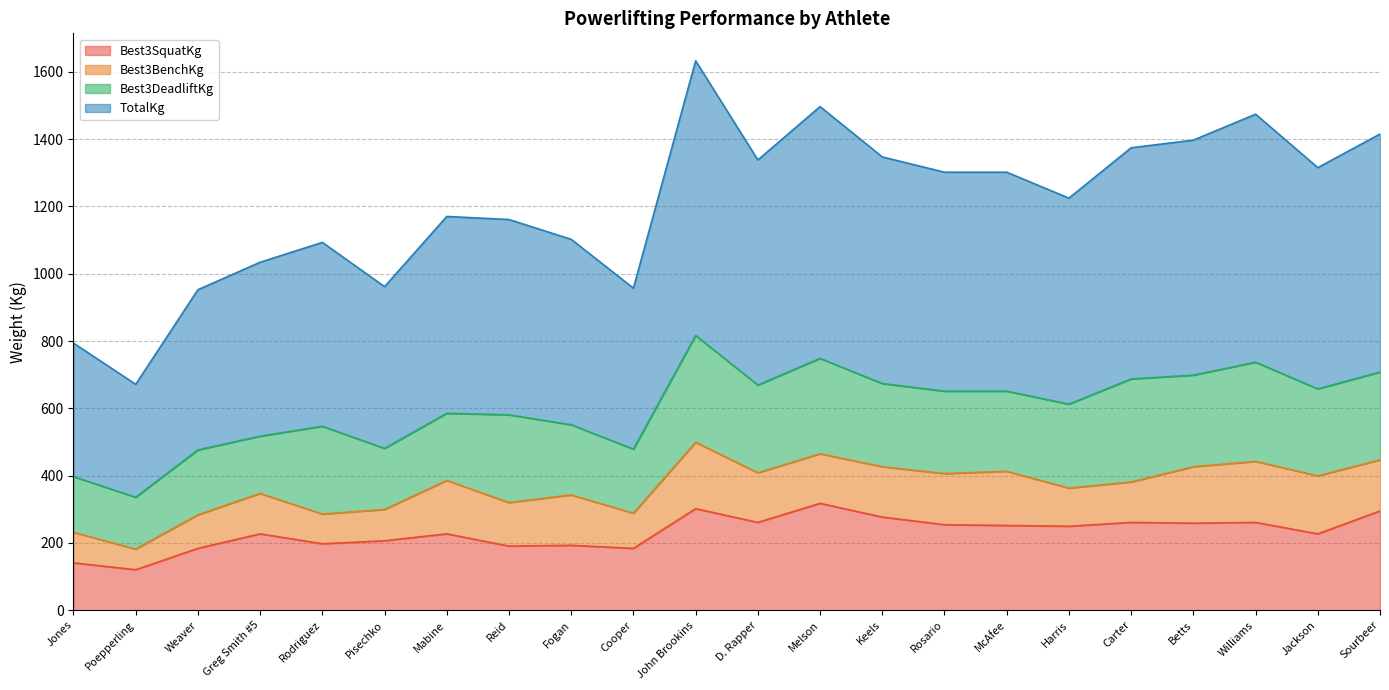

True or false: TotalKg and Best3SquatKg intersect in this chart.

False